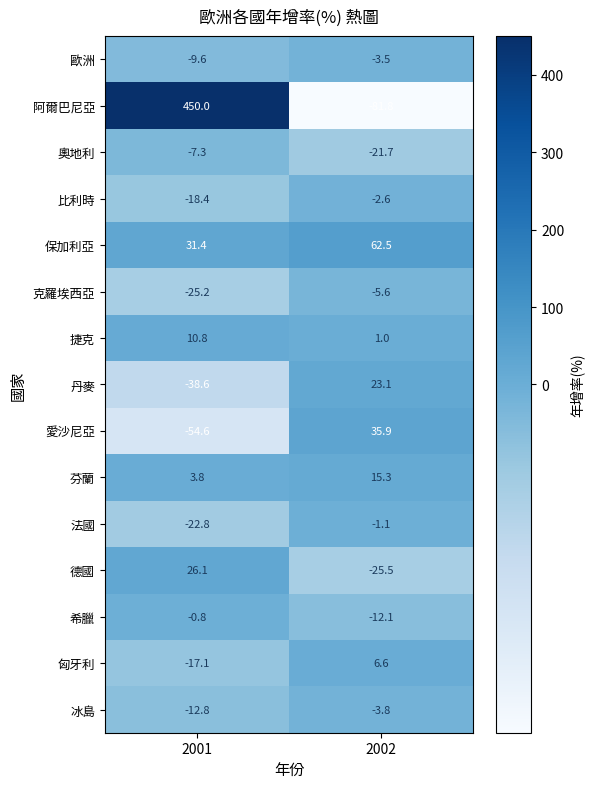

What is the difference between the maximum and minimum values in the 捷克 series?

9.8